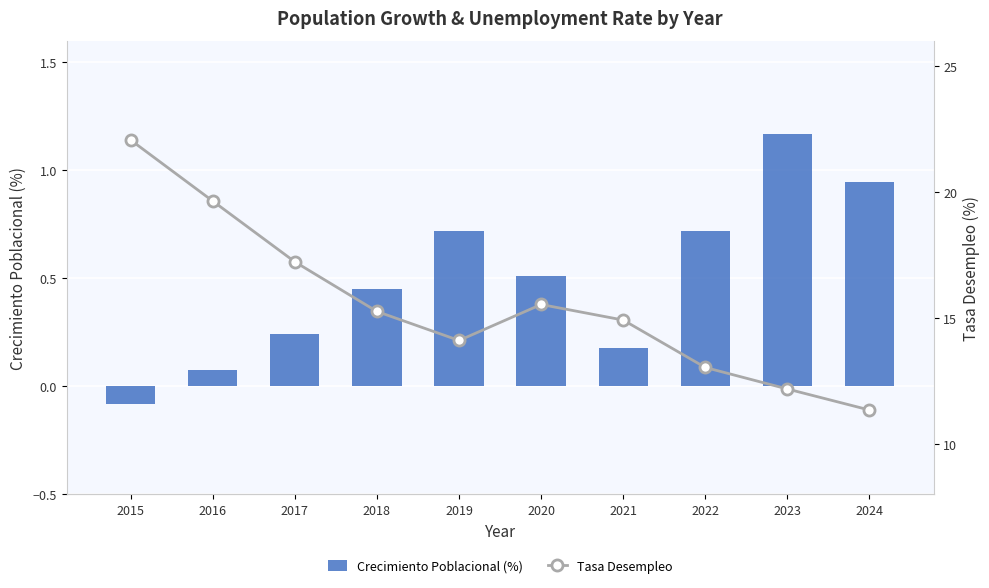

The Tasa Desempleo series shows 7.4 at 2022. True or false?

False